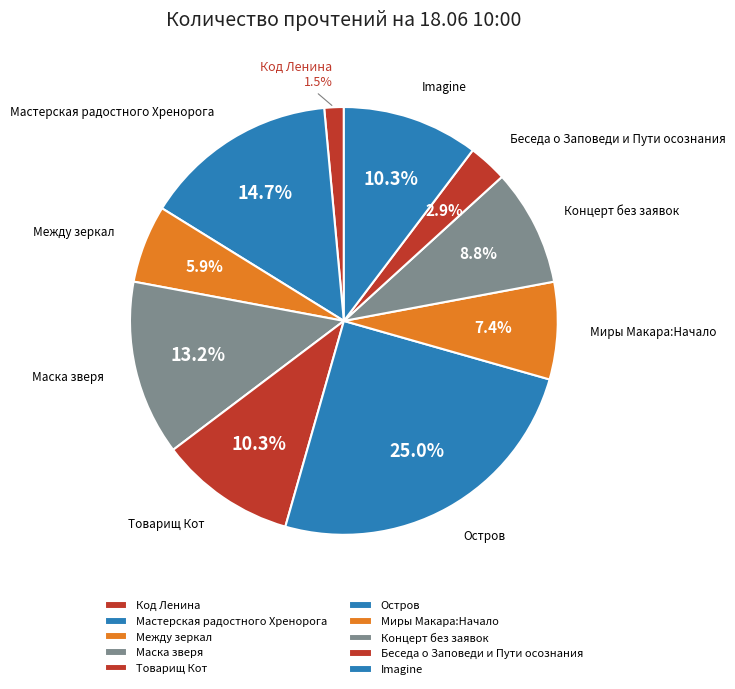

How many slices are in this pie chart?

10